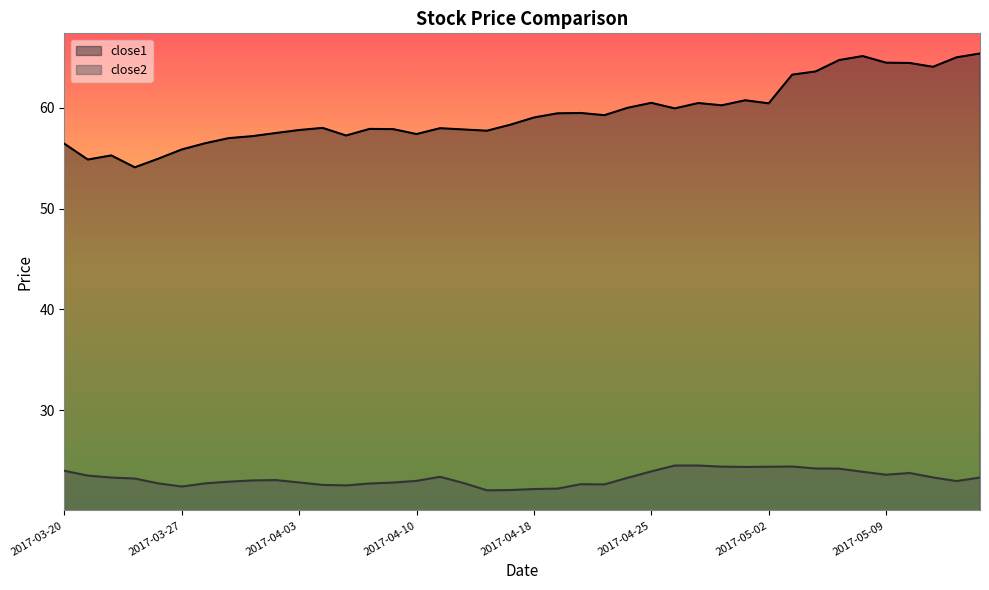

Reading right to left, list all the values displayed in this chart.

close1: 2017-05-15=65.4	2017-05-12=65.0	2017-05-11=64.1	2017-05-10=64.4	2017-05-09=64.5	2017-05-08=65.1	2017-05-05=64.7	2017-05-04=63.6	2017-05-03=63.3	2017-05-02=60.4	2017-05-01=60.7	2017-04-28=60.2	2017-04-27=60.5	2017-04-26=59.9	2017-04-25=60.5	2017-04-24=60.0	2017-04-21=59.3	2017-04-20=59.5	2017-04-19=59.5	2017-04-18=59.0	2017-04-17=58.3	2017-04-13=57.7	2017-04-12=57.9	2017-04-11=58.0	2017-04-10=57.4	2017-04-07=57.9	2017-04-06=57.9	2017-04-05=57.2	2017-04-04=58.0	2017-04-03=57.8	2017-03-31=57.5	2017-03-30=57.2	2017-03-29=57.0	2017-03-28=56.5	2017-03-27=55.9	2017-03-24=55.0	2017-03-23=54.1	2017-03-22=55.3	2017-03-21=54.9	2017-03-20=56.4
close2: 2017-05-15=23.3	2017-05-12=23.0	2017-05-11=23.3	2017-05-10=23.8	2017-05-09=23.6	2017-05-08=23.9	2017-05-05=24.2	2017-05-04=24.2	2017-05-03=24.4	2017-05-02=24.4	2017-05-01=24.4	2017-04-28=24.4	2017-04-27=24.5	2017-04-26=24.5	2017-04-25=23.9	2017-04-24=23.3	2017-04-21=22.6	2017-04-20=22.7	2017-04-19=22.2	2017-04-18=22.2	2017-04-17=22.1	2017-04-13=22.1	2017-04-12=22.8	2017-04-11=23.4	2017-04-10=23.0	2017-04-07=22.8	2017-04-06=22.7	2017-04-05=22.5	2017-04-04=22.6	2017-04-03=22.8	2017-03-31=23.1	2017-03-30=23.0	2017-03-29=22.9	2017-03-28=22.7	2017-03-27=22.4	2017-03-24=22.7	2017-03-23=23.2	2017-03-22=23.3	2017-03-21=23.5	2017-03-20=24.0